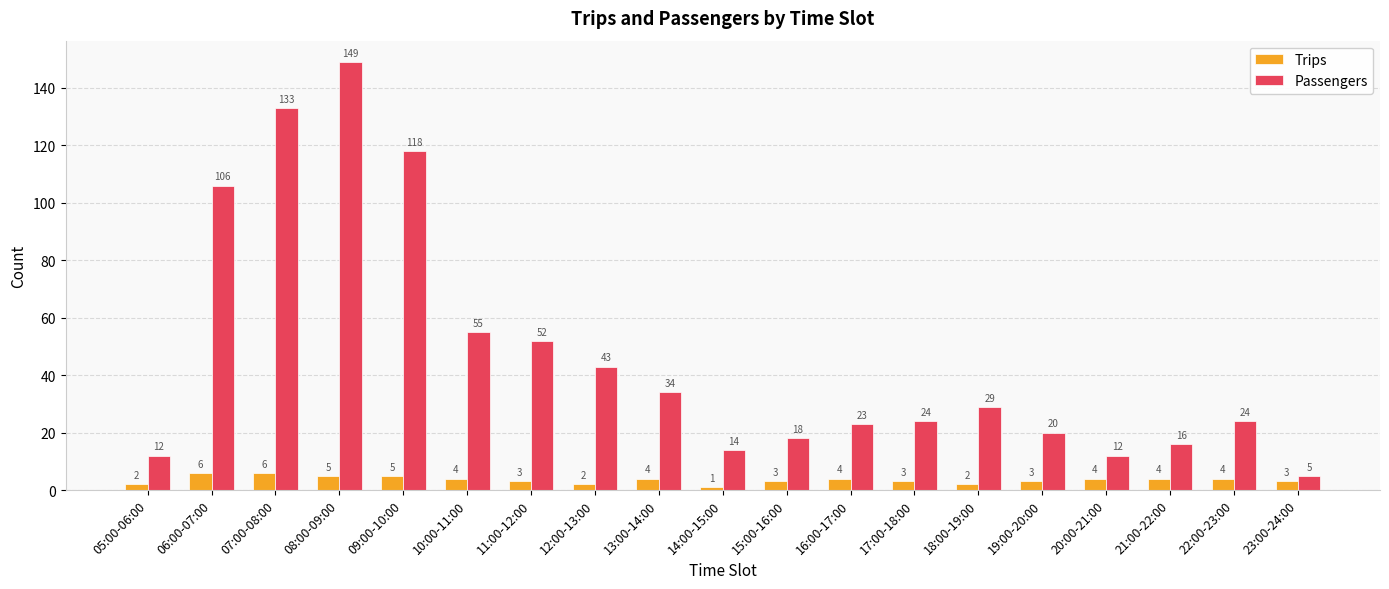

What is the sum of all Passengers values?

887